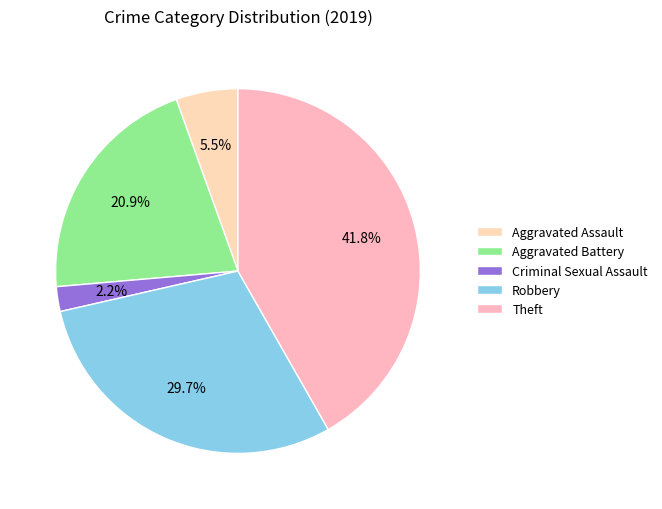

Is there any slice that represents more than half of the pie?

No